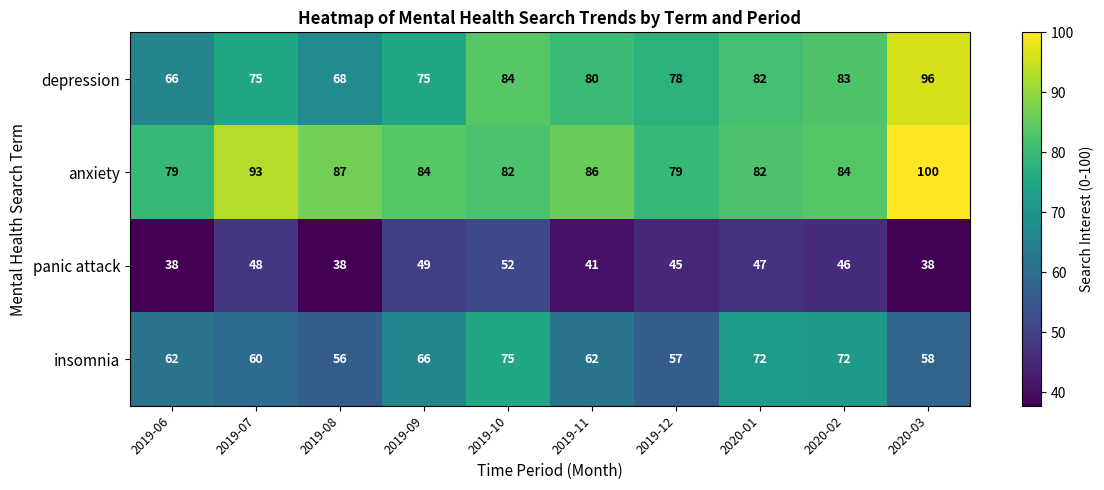

What is the difference between the second highest and second lowest values in the panic attack series?

11